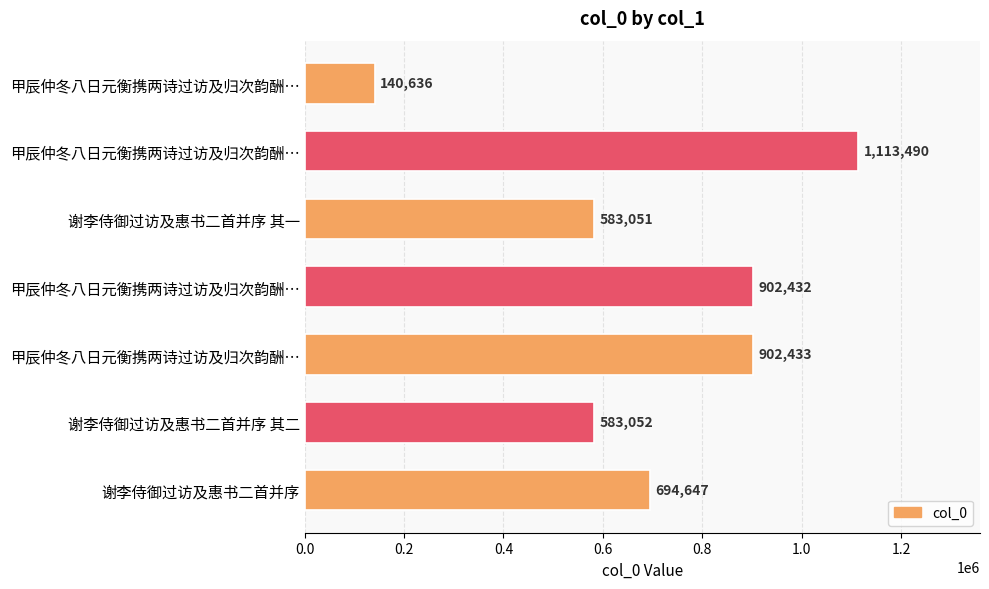

How many data points does each series have?

7